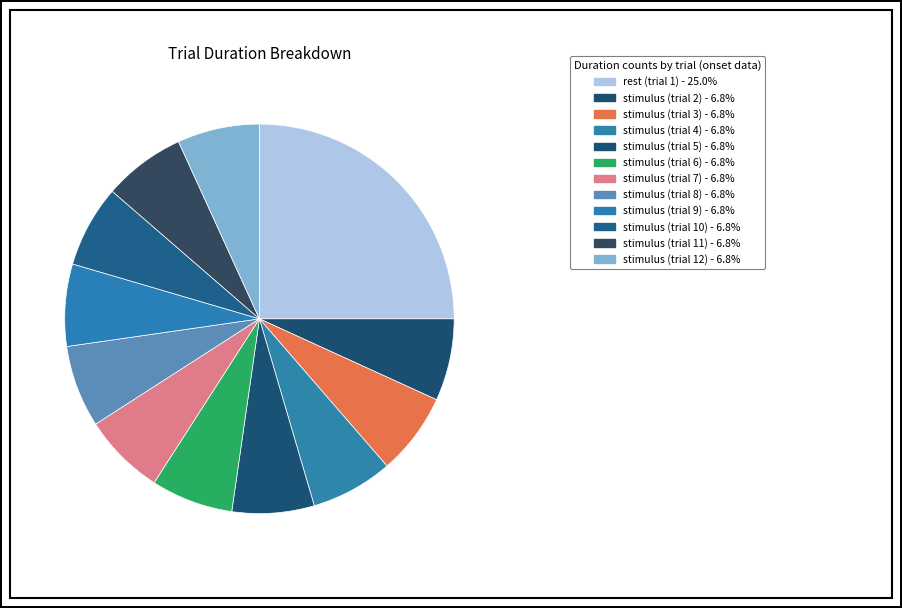

Which category has the biggest portion of the pie?

rest (trial 1)